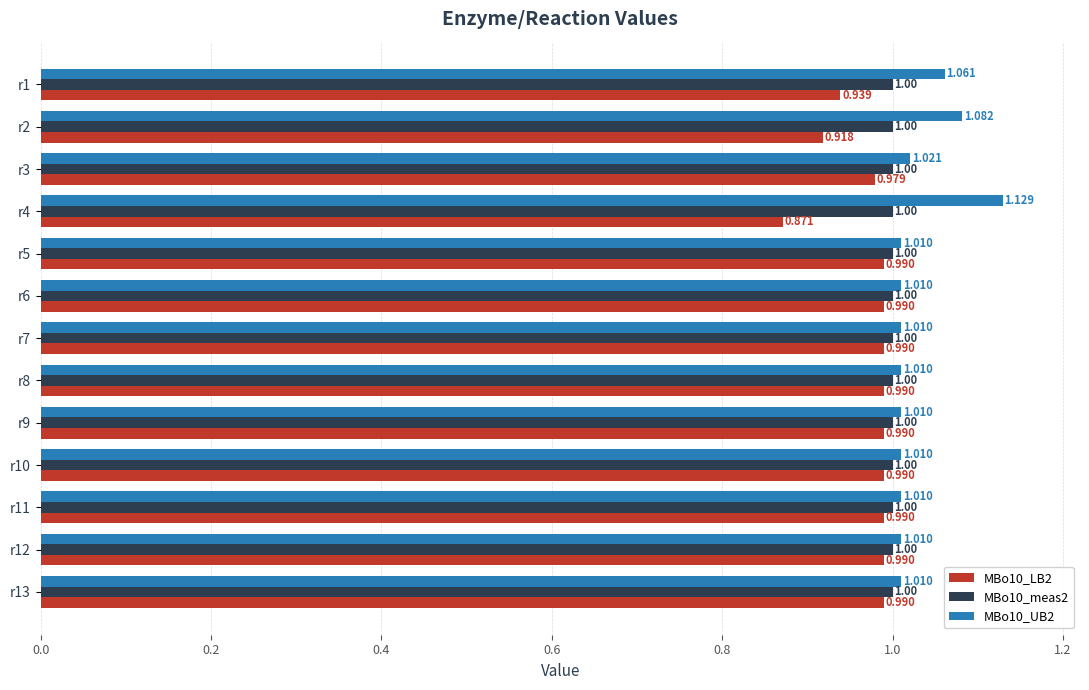

Is the value of MBo10_UB2 at r10 greater than the value of MBo10_meas2 at r8?

Yes